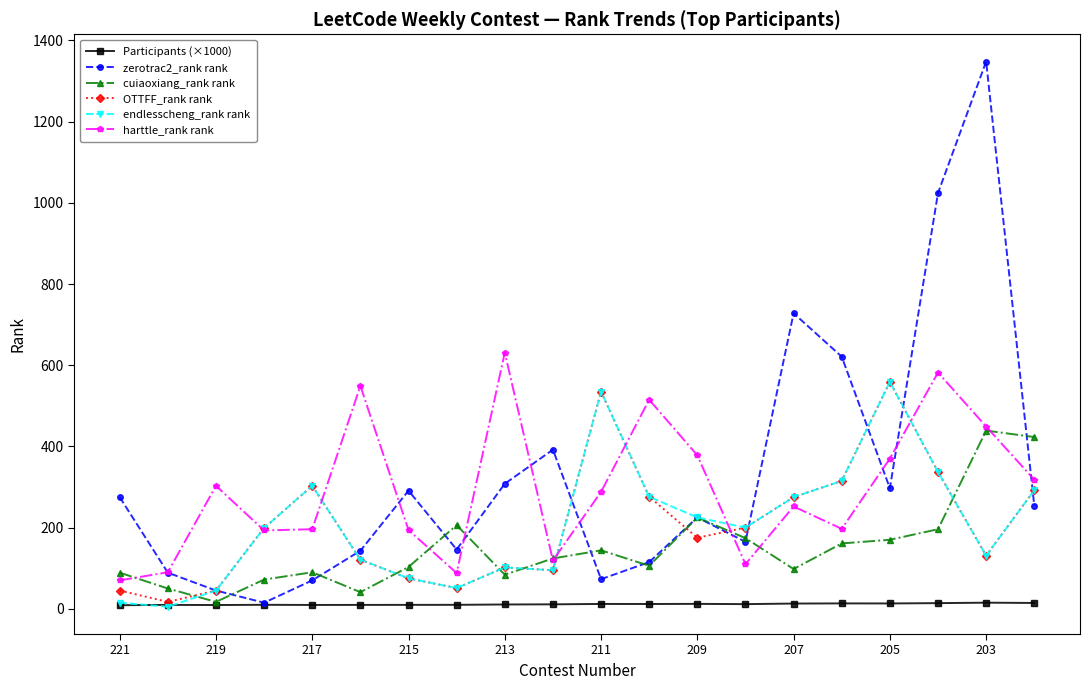

True or false: cuiaoxiang_rank rank and OTTFF_rank rank intersect in this chart.

True